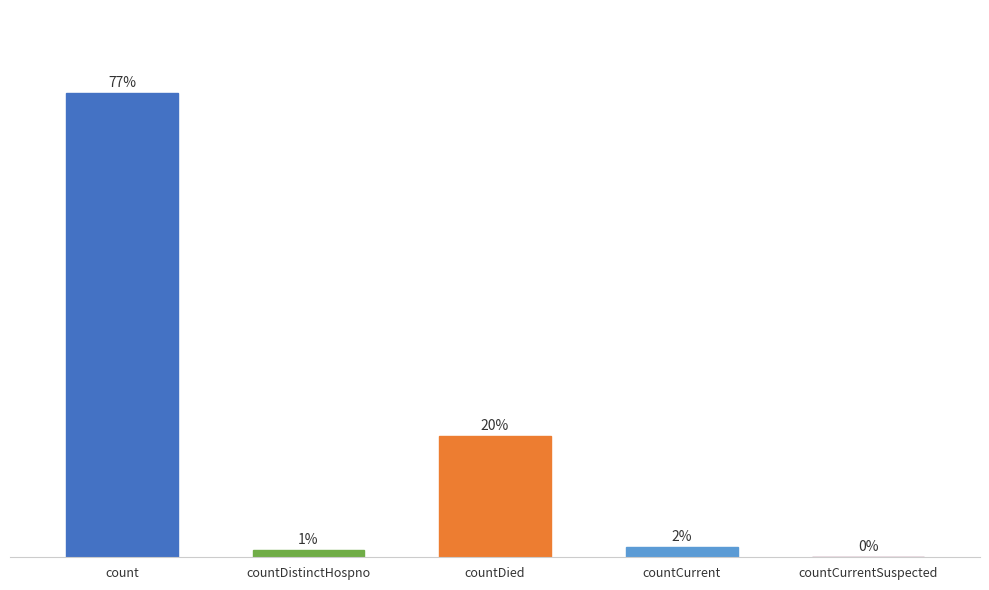

What is the difference between the values at count and countCurrent?

909